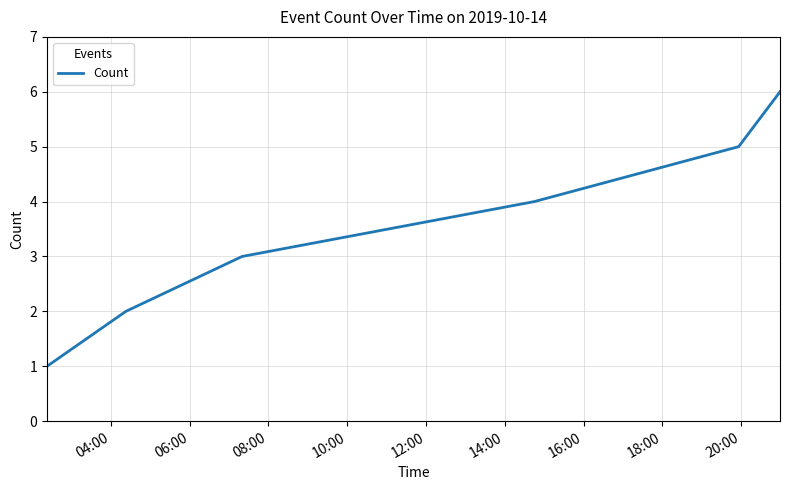

What is the greatest value displayed?

6